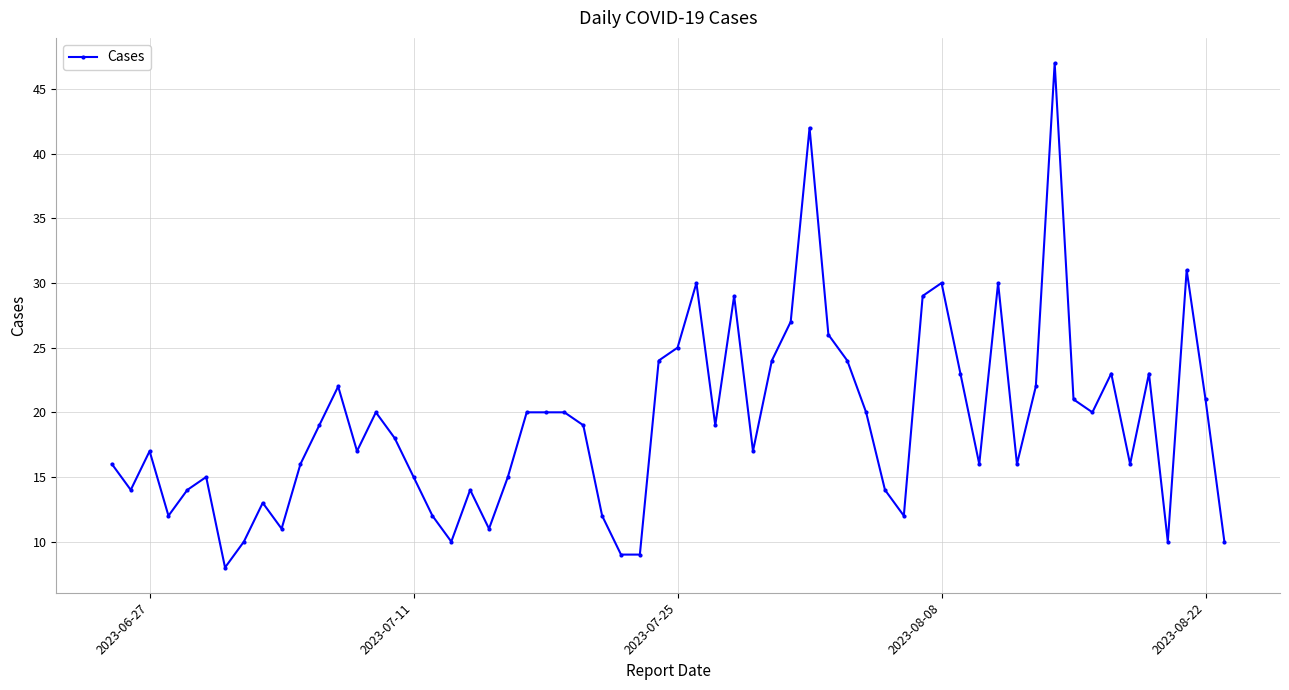

What is the minimum value shown in the chart?

8